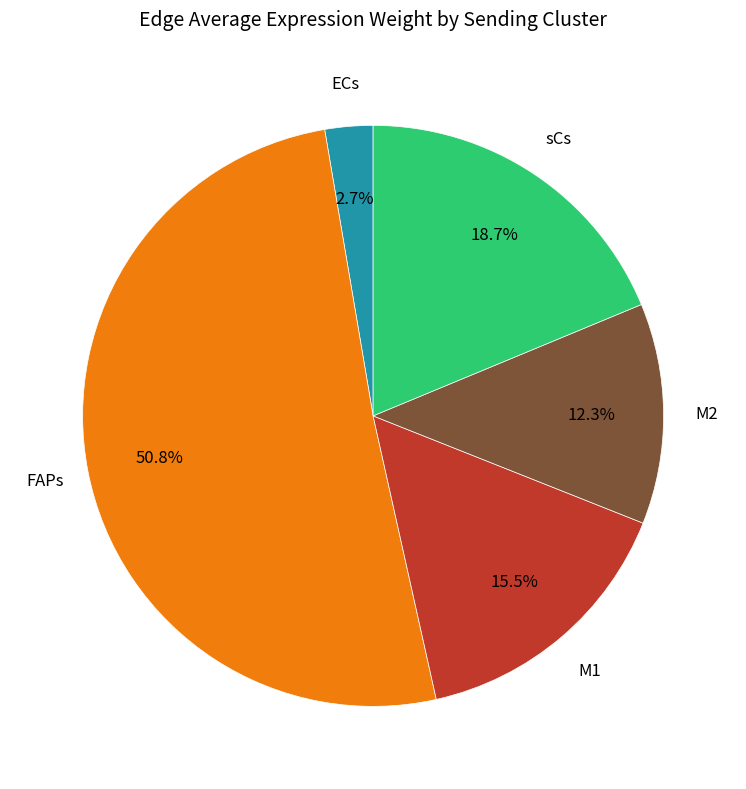

What is the largest slice in the pie chart?

FAPs